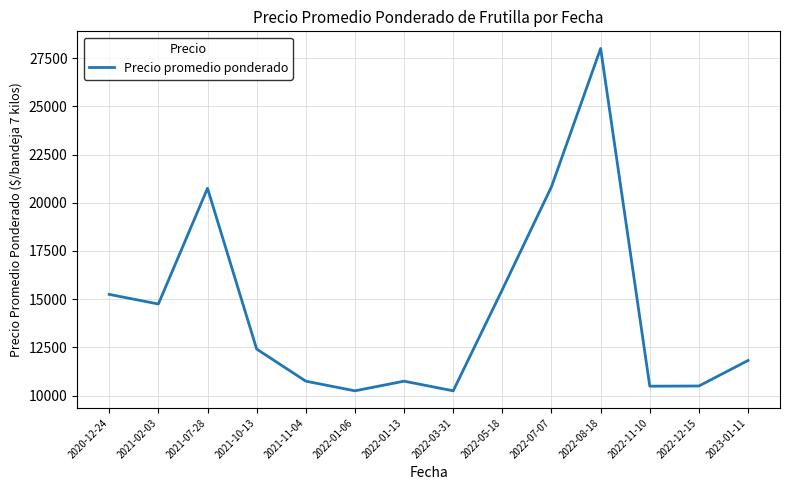

What is the change in value from 2022-03-31 to 2022-07-07?

+10583.3